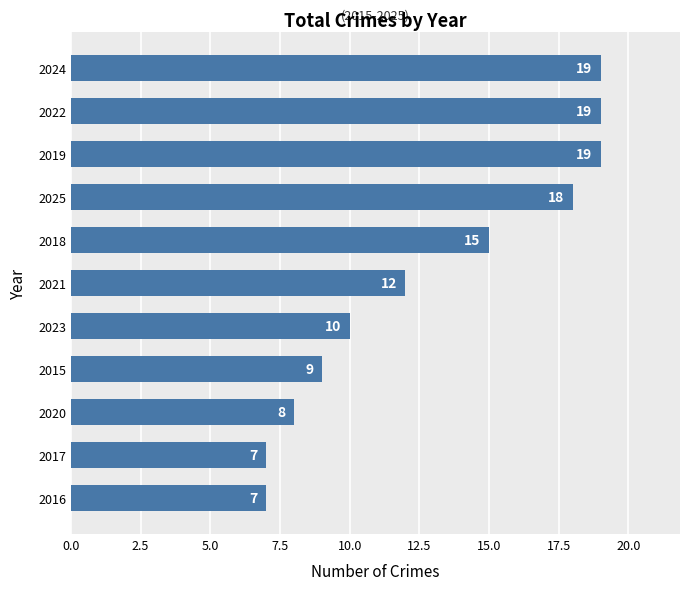

What is the greatest value displayed?

19